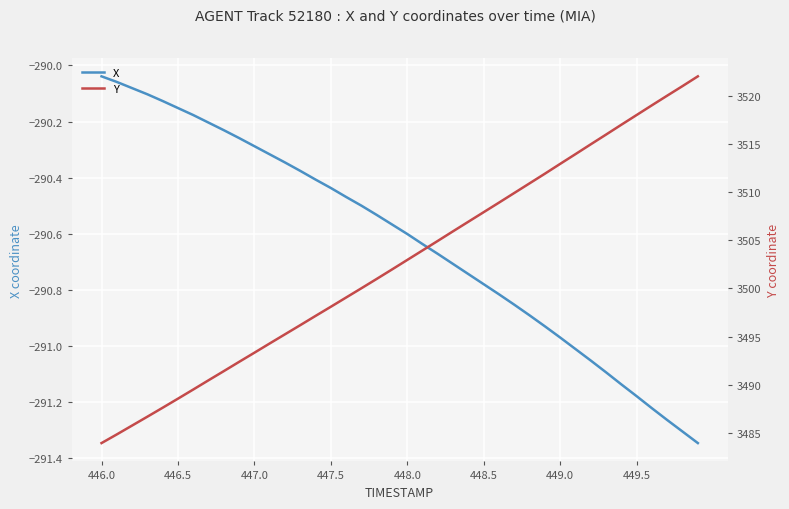

What is the difference between the second highest and minimum values in the Y series?

37.0